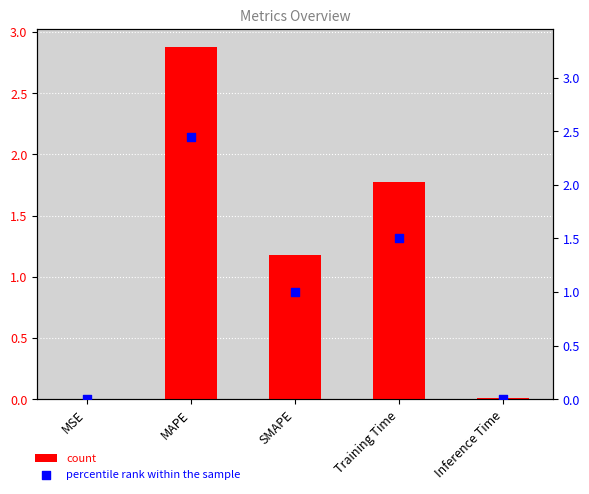

Is the value of percentile rank at Inference Time greater than the value of col_1 at MAPE?

No